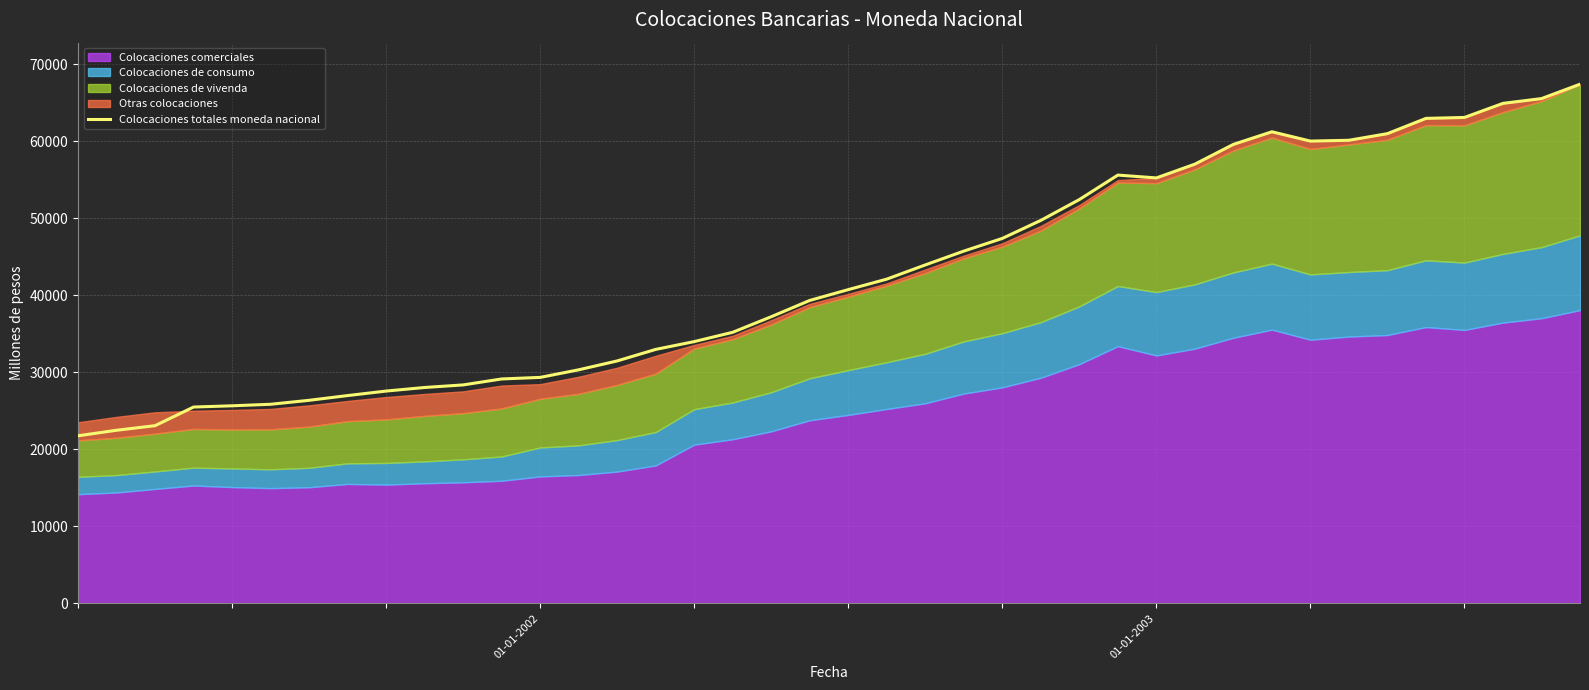

Read the value at 34, to the nearest 50.

61000